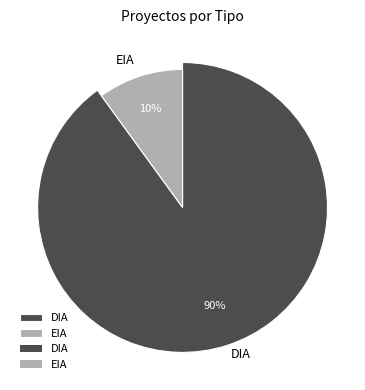

What is the smallest slice in the pie chart?

EIA